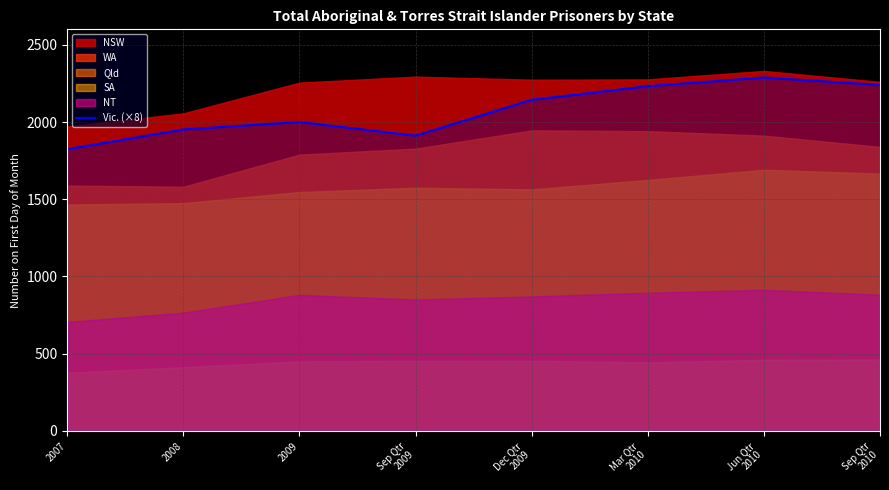

Which has a higher value, Dec Qtr
2009 or 2009?

Dec Qtr
2009